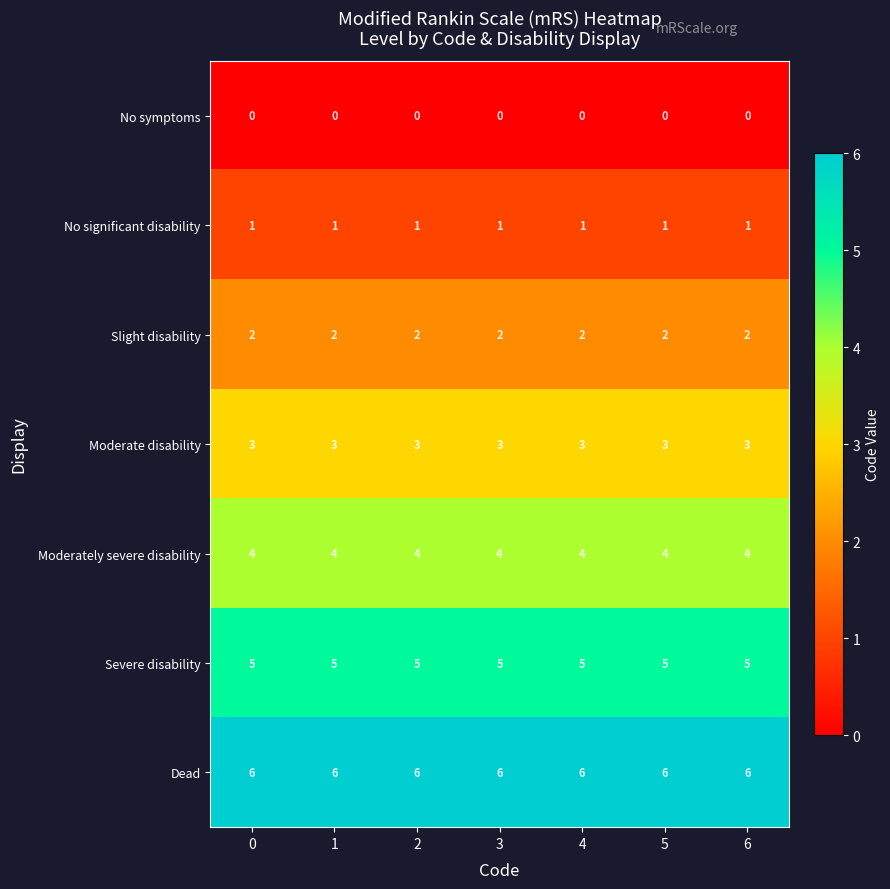

What is the spread (max minus min) of values at 4?

6